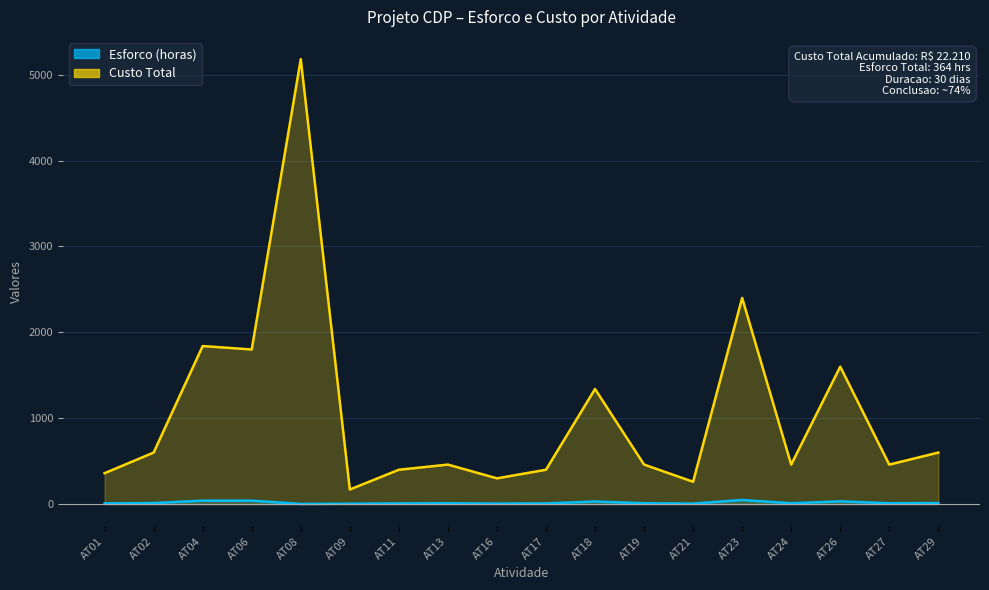

True or false: Custo Total and Esforco (horas) cross at least once.

False